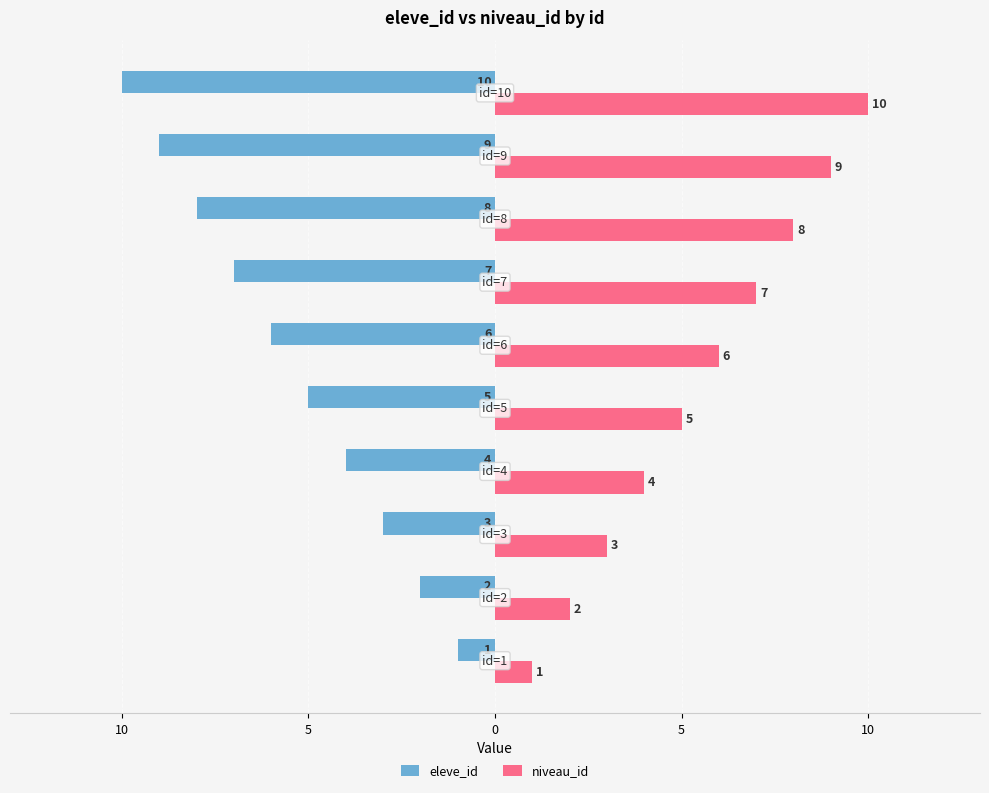

What are all the series names shown in the legend?

eleve_id, niveau_id